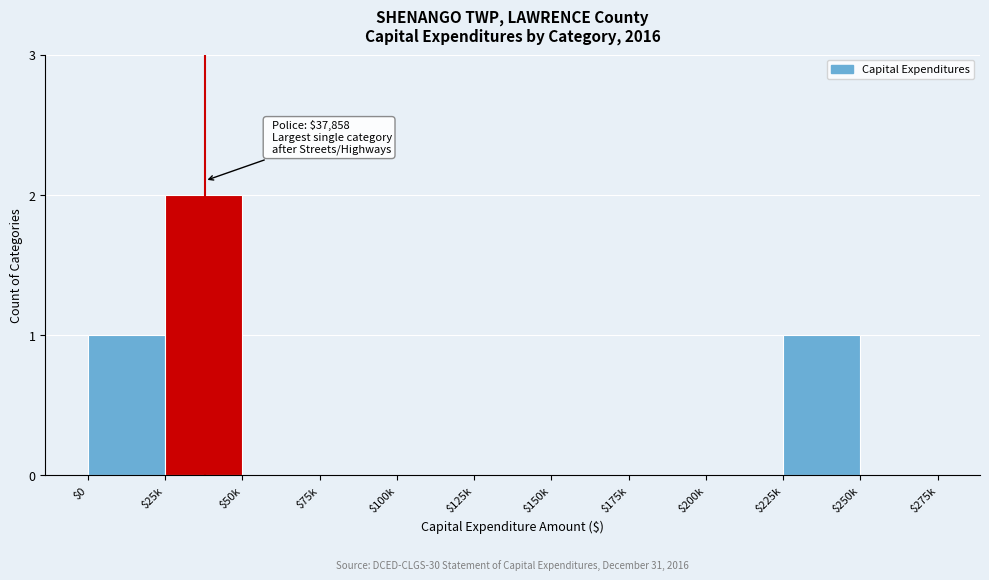

Is it true that the value at $175k is 0?

True